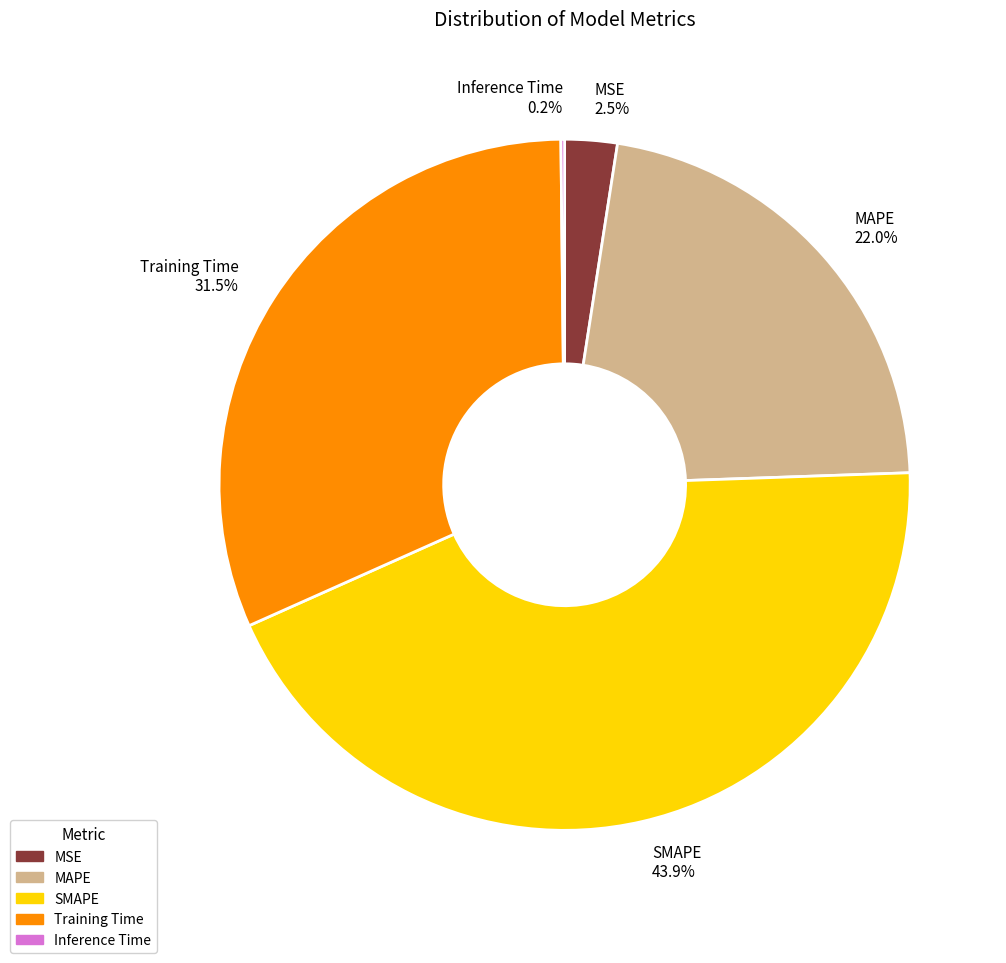

To the nearest percent, what is the difference between the largest and smallest slice percentages?

44%